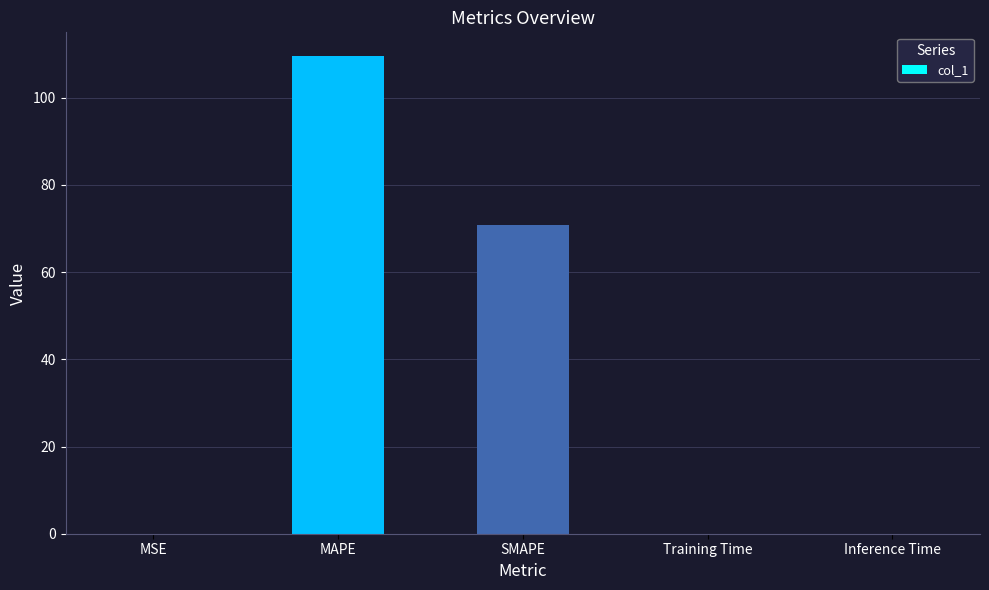

The chart shows a value of 123.5 at SMAPE. True or false?

False